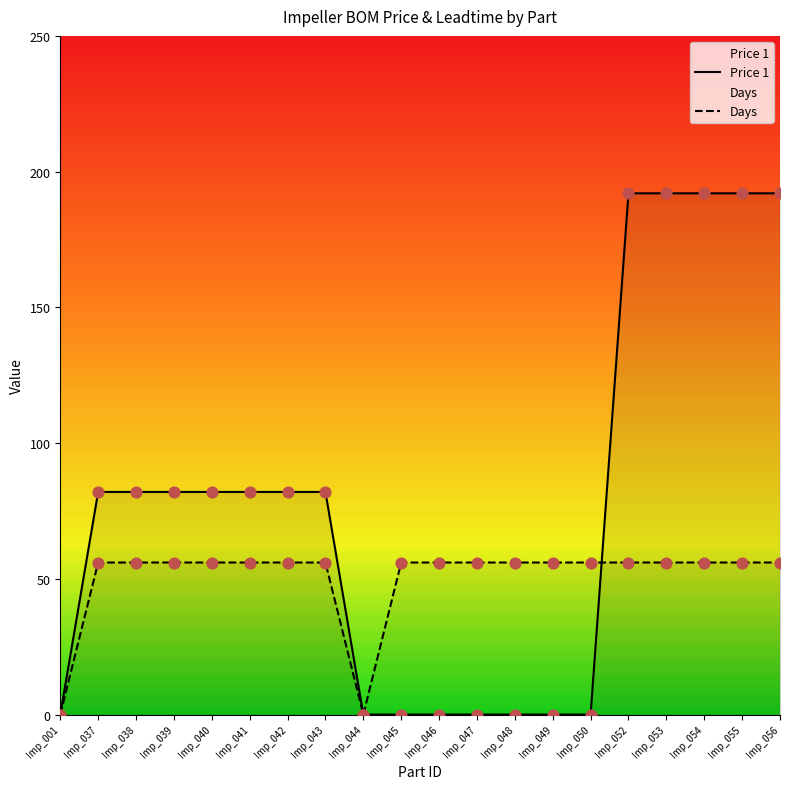

Which series contains the highest Y value?

Price 1